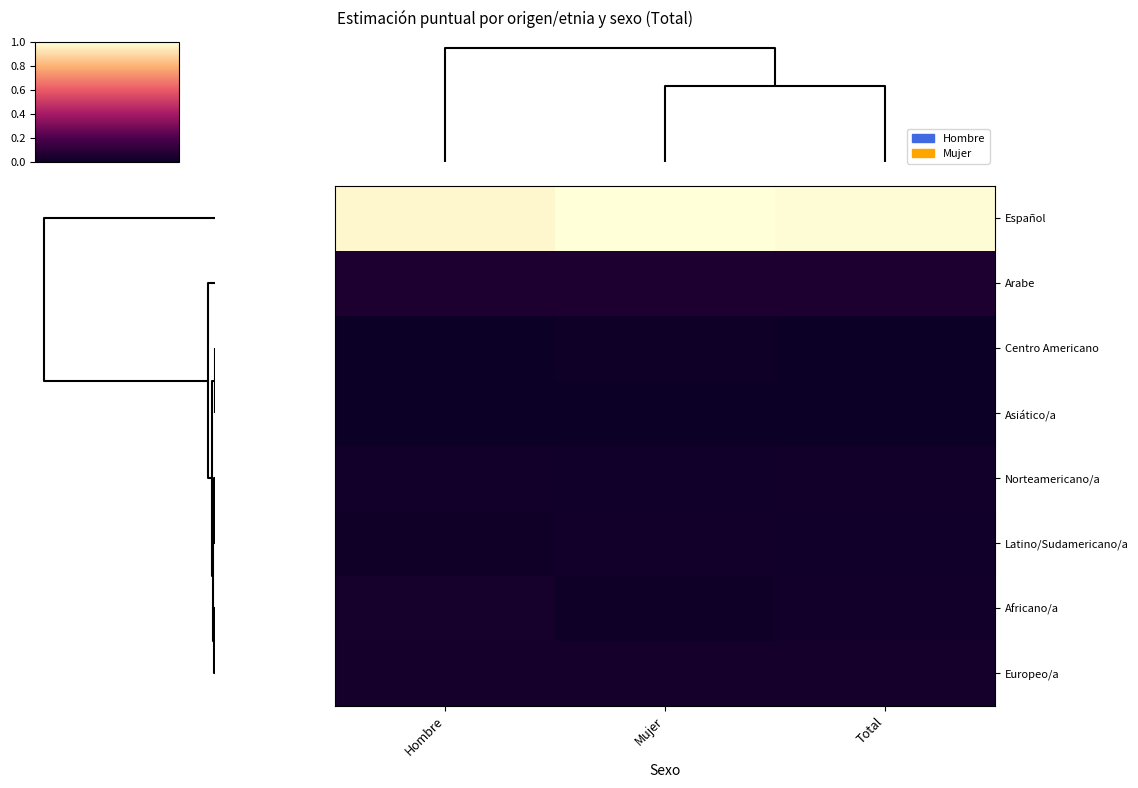

At which category is the sum across all series the highest?

Mujer